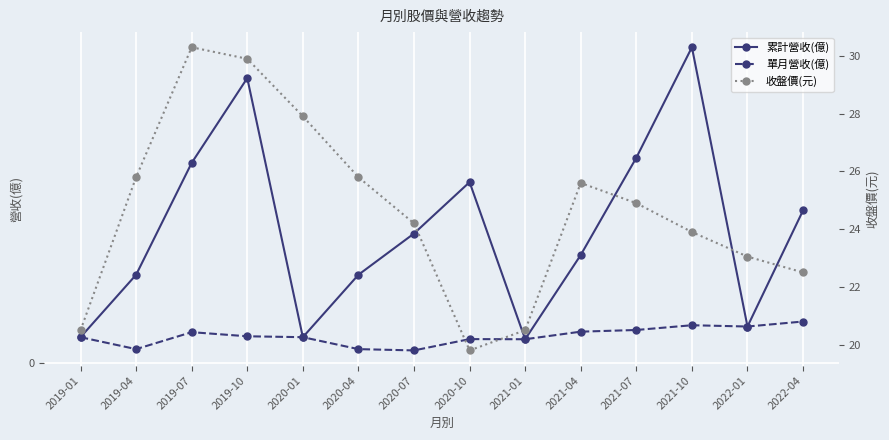

What is the difference between the highest and lowest values at 2020-01?

27.7